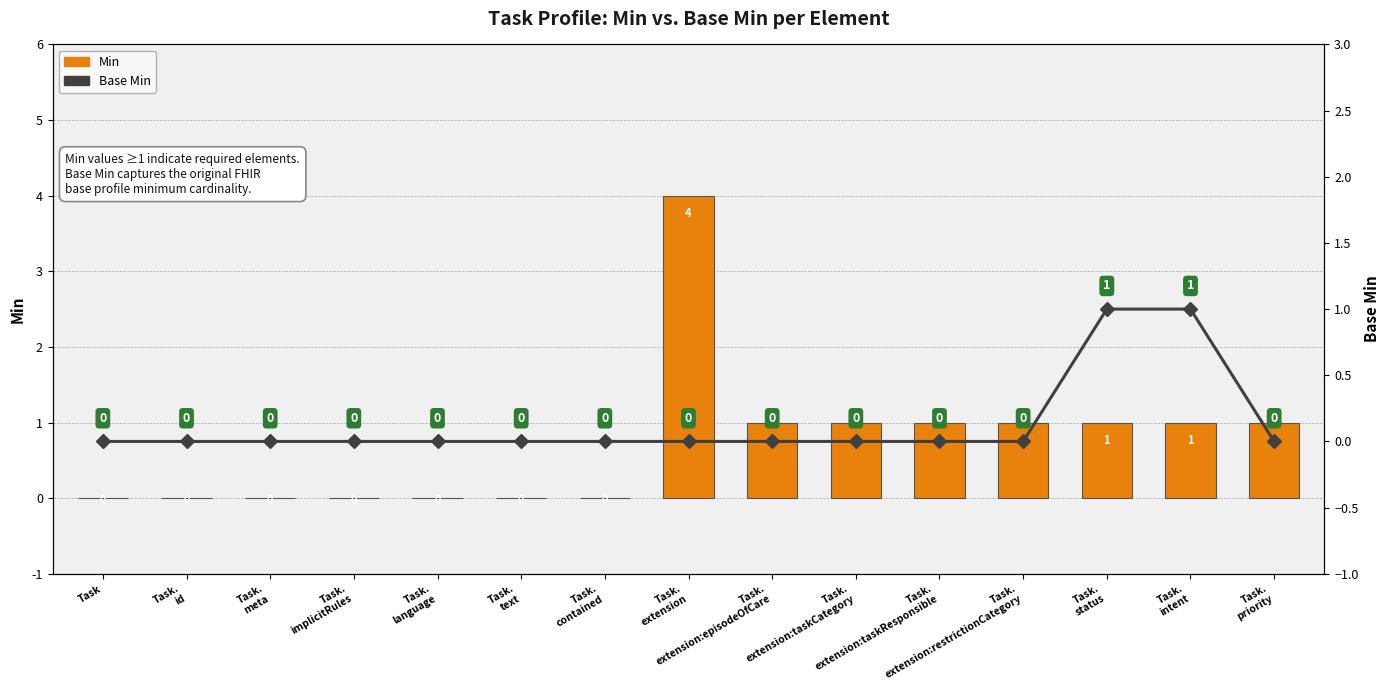

What is the maximum value shown in the chart?

4